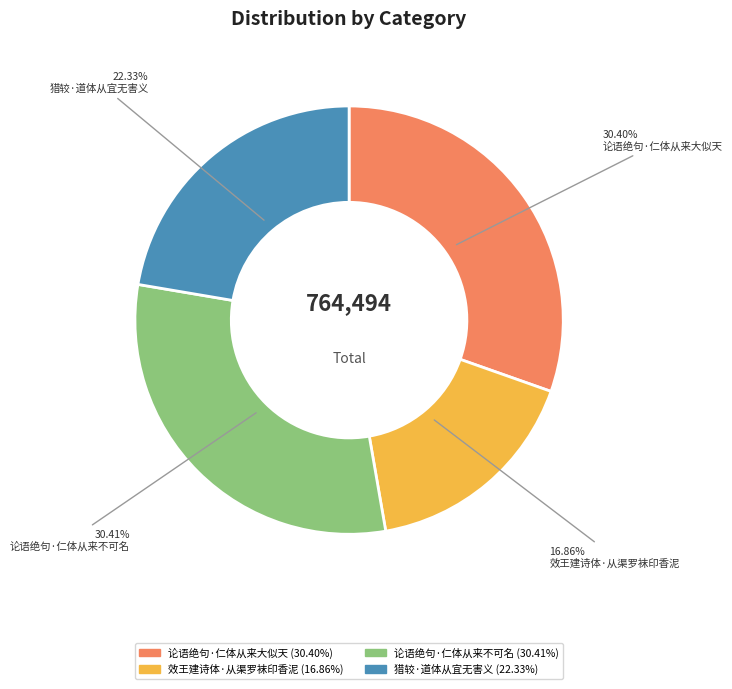

To the nearest percent, what is the difference between the 效王建诗体·从渠罗袜印香泥 and 猎较·道体从宜无害义 slice percentages?

5%